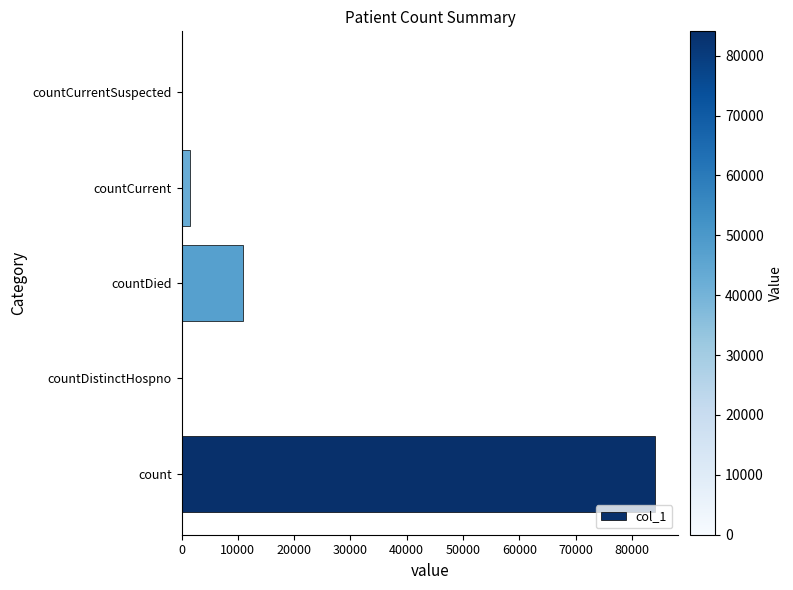

The chart shows a value of 0 at countCurrentSuspected. True or false?

True